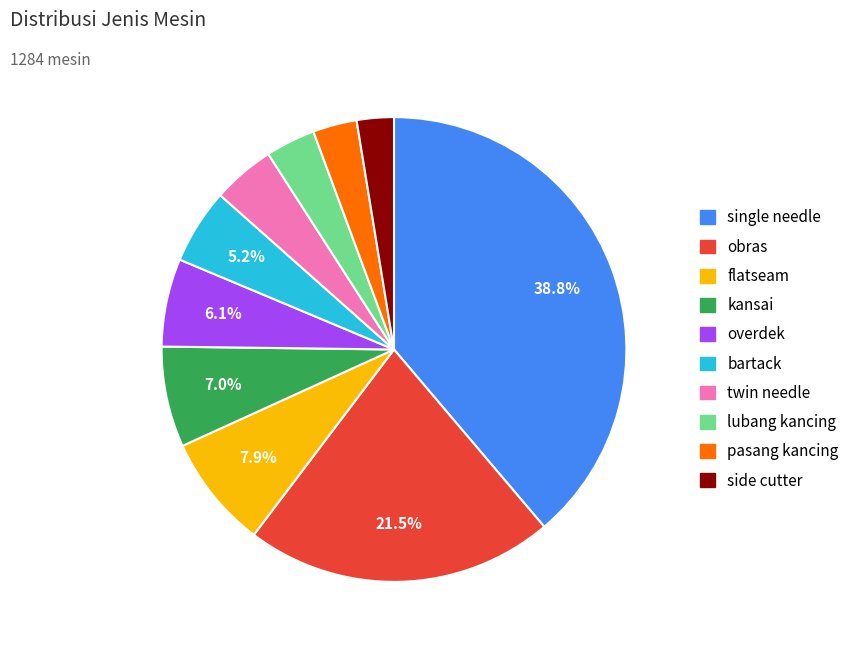

Count the number of slices in the pie.

10